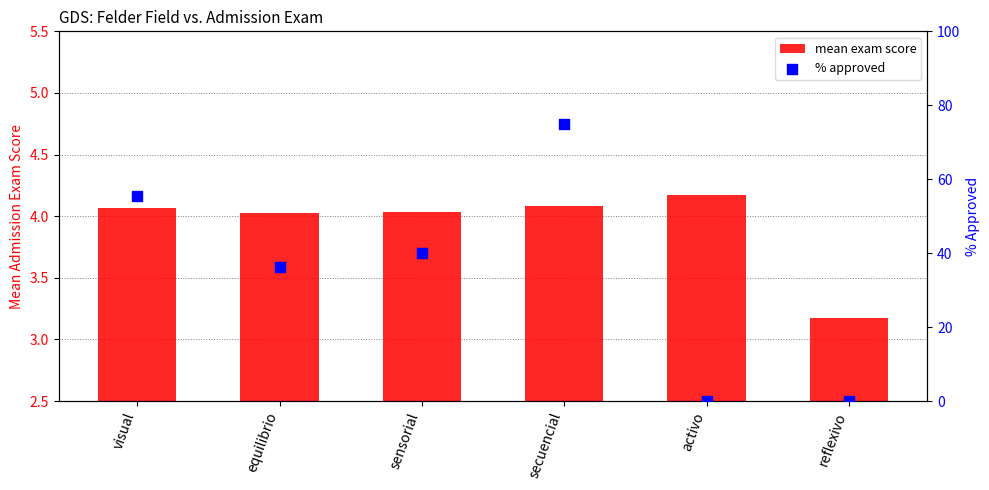

What are all the series names shown in the legend?

mean exam score, % approved